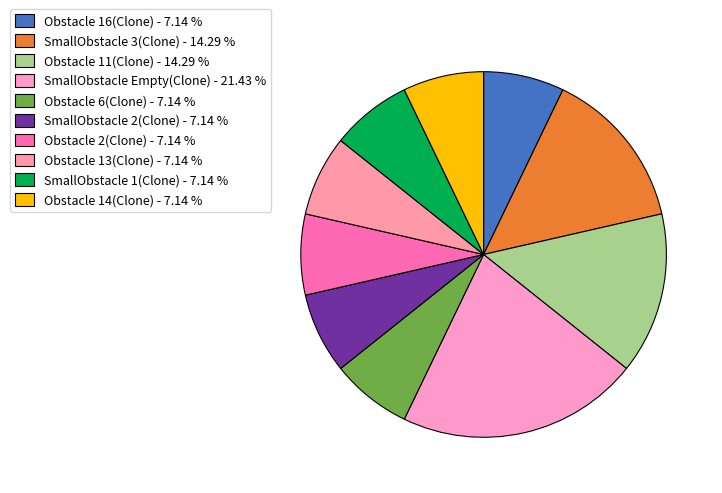

What percentage is NOT represented by SmallObstacle 1(Clone)?

92.9%